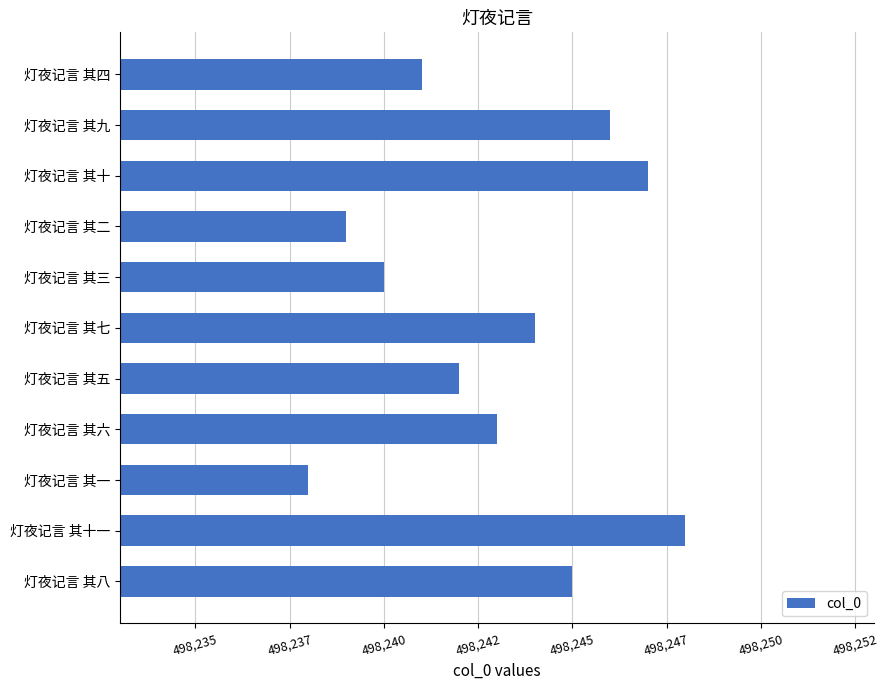

Which category has the highest value across all series?

灯夜记言 其十一